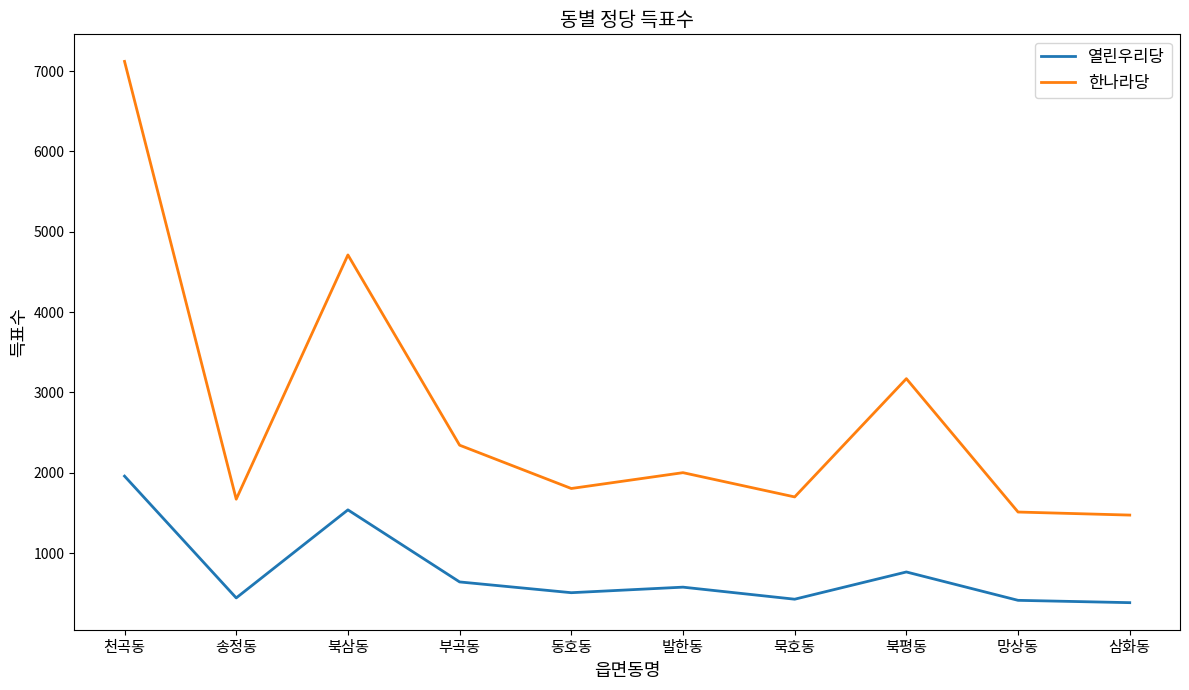

How many lines are shown in the chart?

2